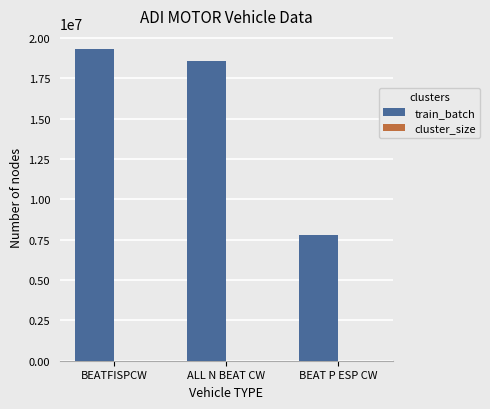

Where is train_batch nearest to the value 13550000?

ALL N BEAT CW